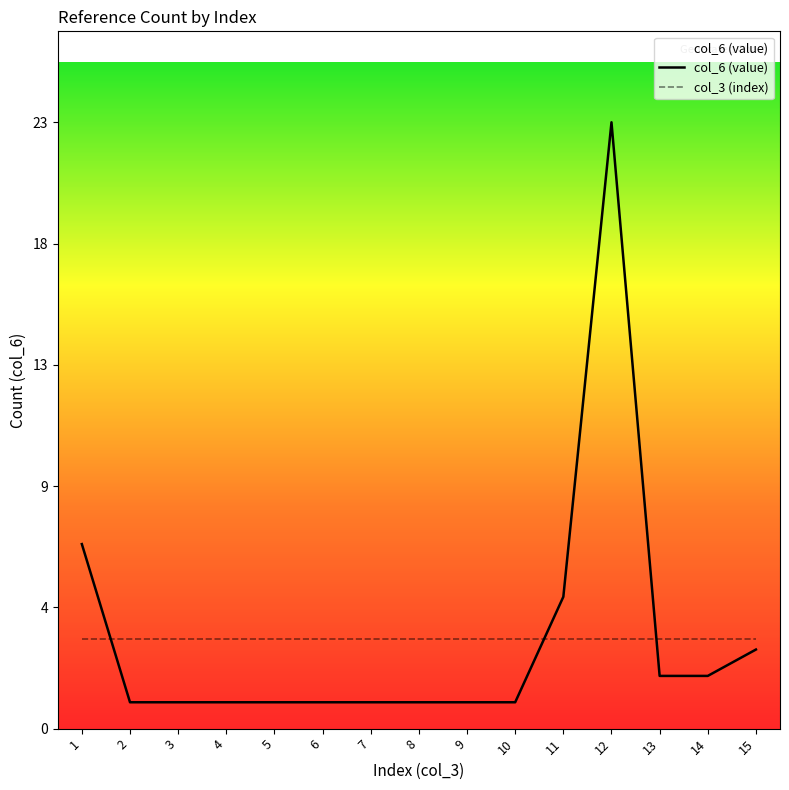

What is the change in value from 4 to 11?

+4